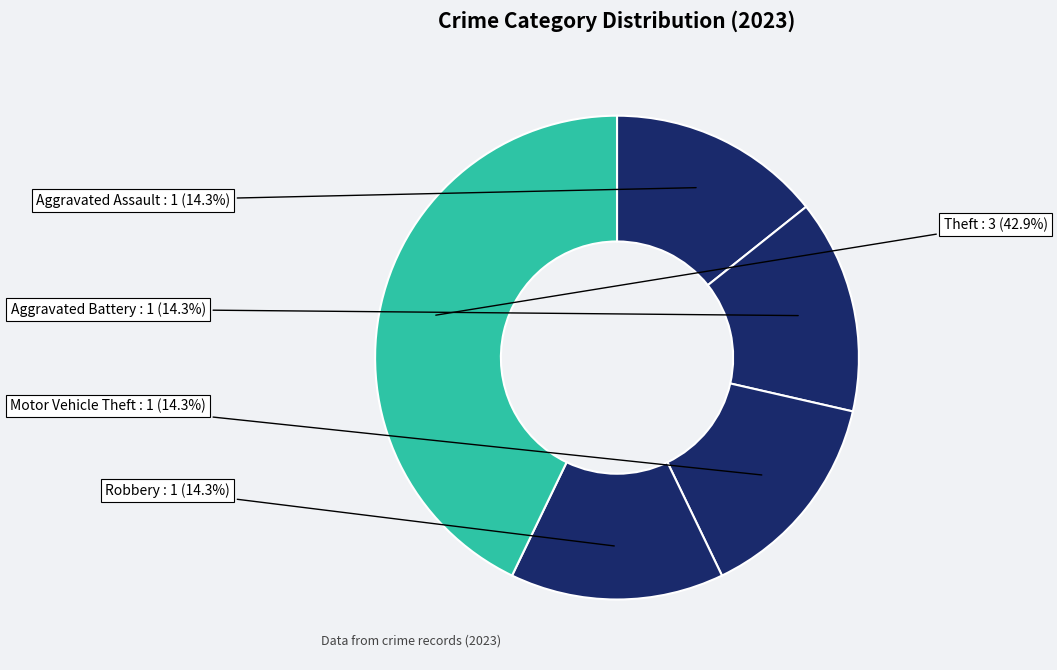

Which category has the smallest portion of the pie?

Aggravated Assault